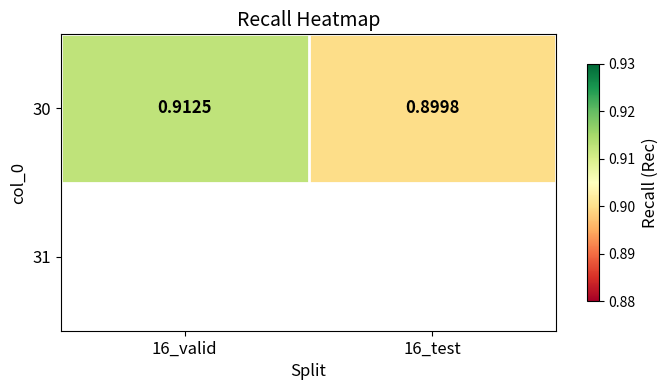

Is it true that the value at 16_test is 0.9?

True